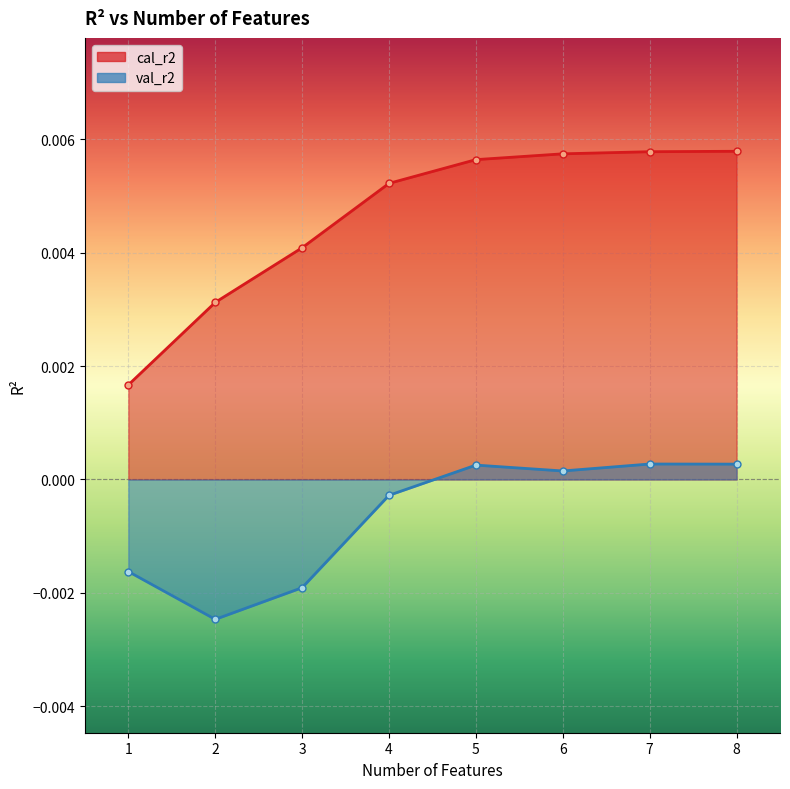

Rank the categories by cal_r2 value from highest to lowest.

8, 7, 6, 5, 4, 3, 2, 1